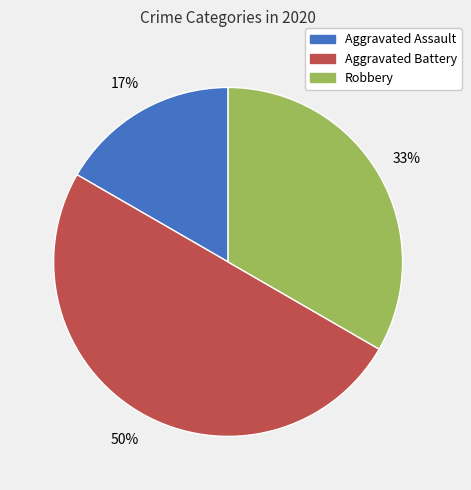

Does Aggravated Assault account for over 50% of the chart?

No